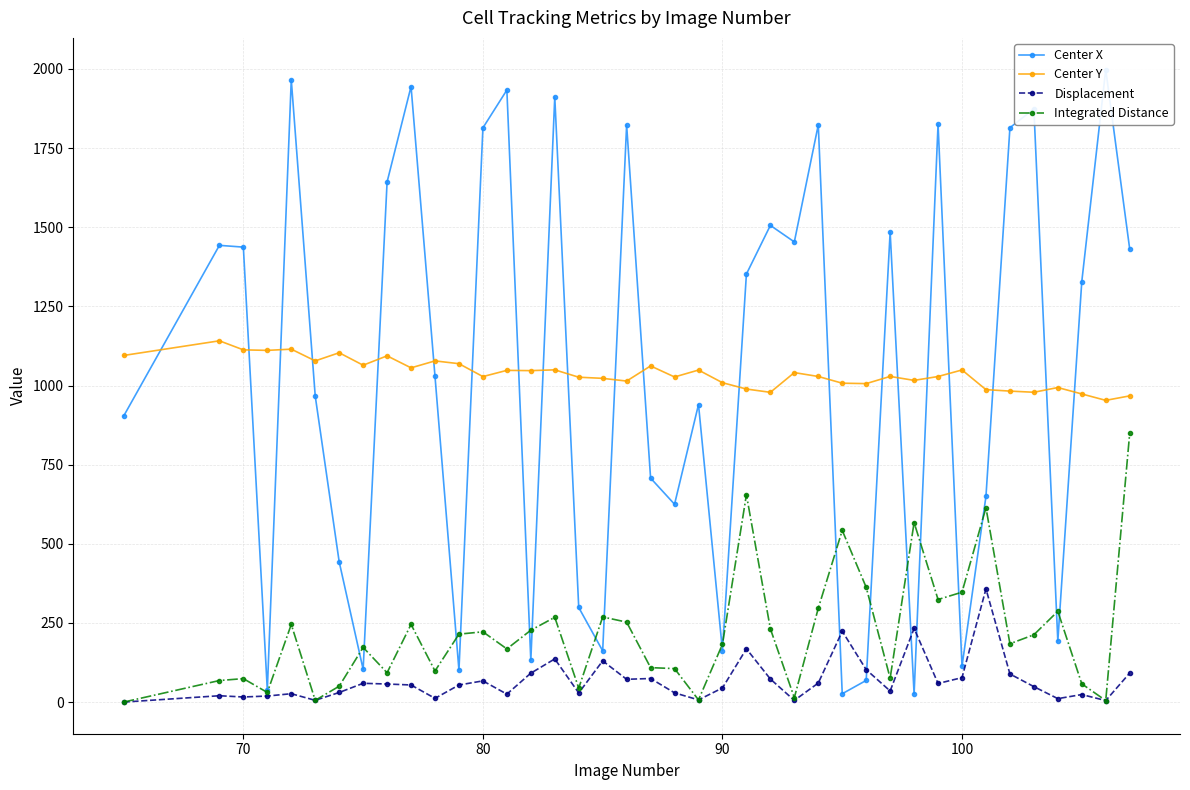

Count the number of categories in the chart.

40